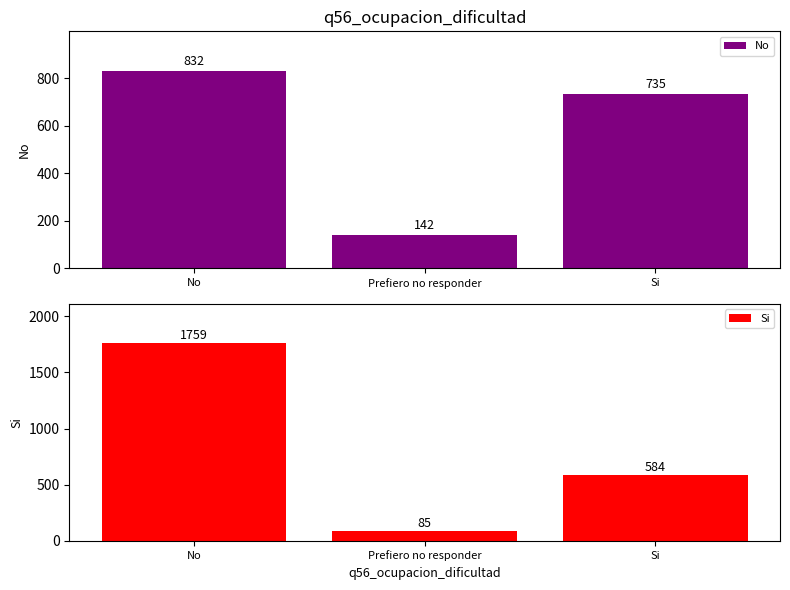

The value of No at Si is 993. True or false?

False